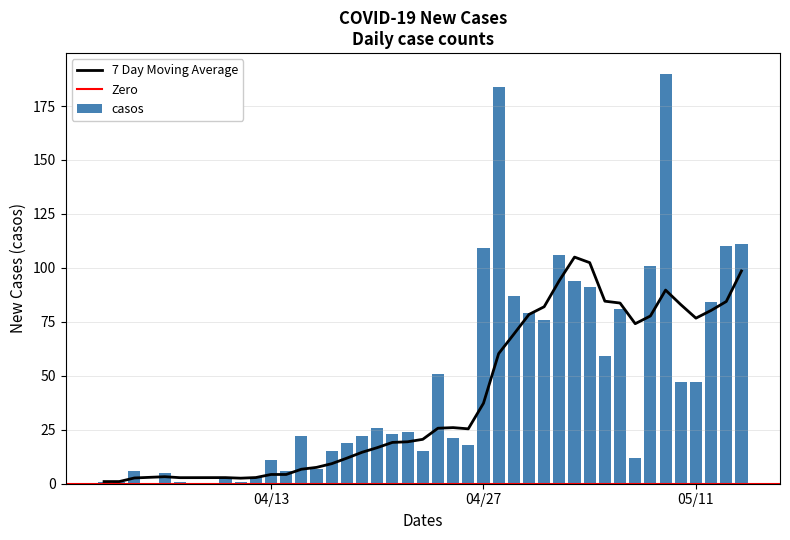

What is the sum of the values at 2020-04-16 and 2020-04-19?

29